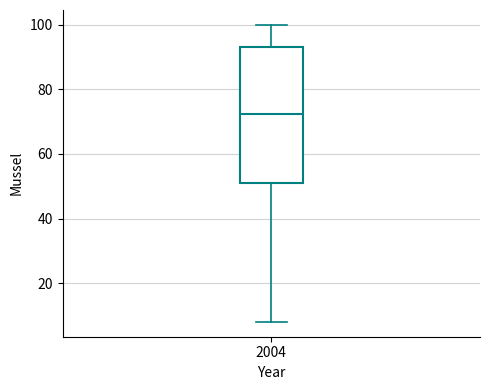

Where does the upper whisker of the box at x = 2004 end on the y-axis? The values are not printed on the chart, so give them approximately, as read against the axis.

100